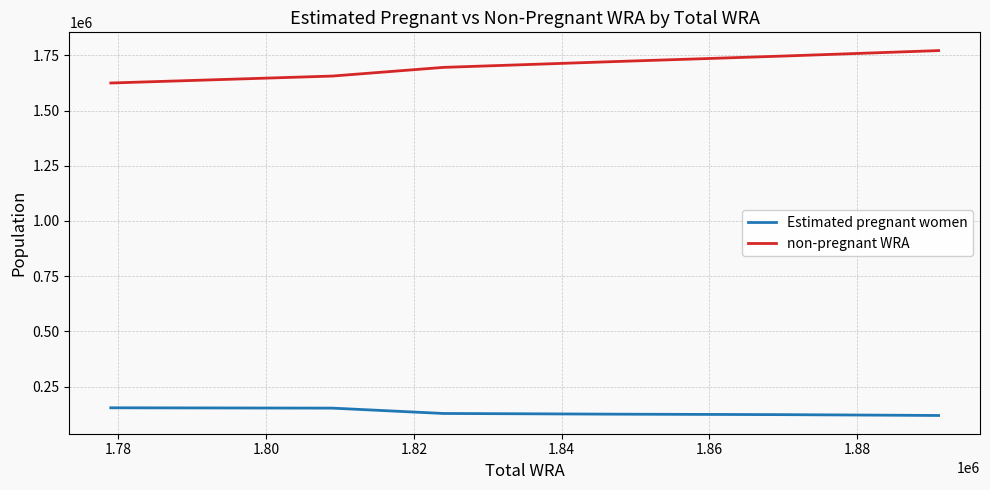

Which series has the largest total across all categories?

non-pregnant WRA